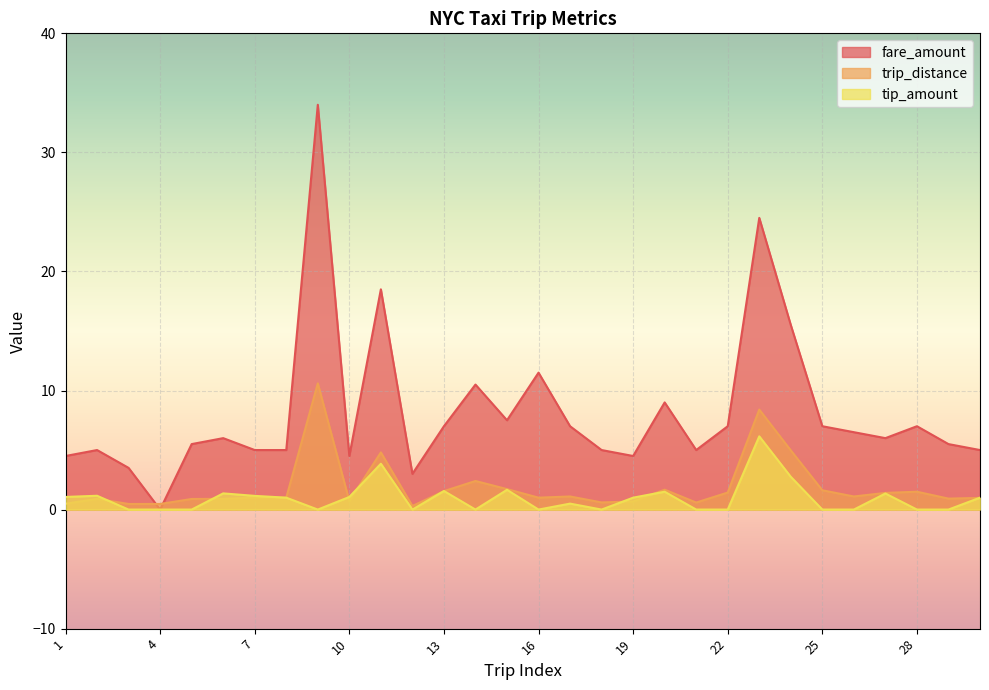

Which series ends up on top after the final intersection of trip_distance and fare_amount?

fare_amount